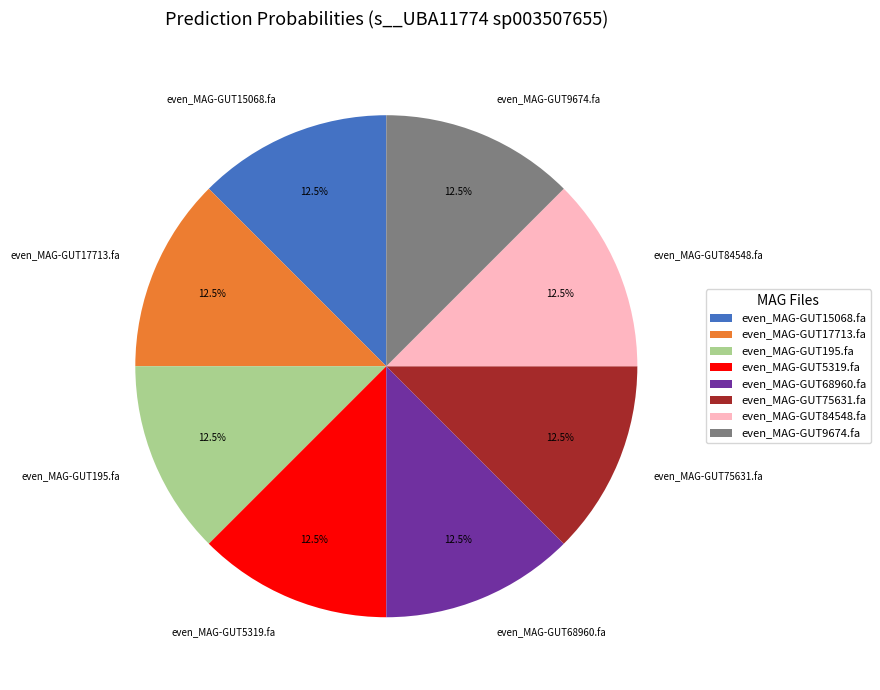

Combined, what portion of the pie is even_MAG-GUT17713.fa and even_MAG-GUT75631.fa?

25.0%